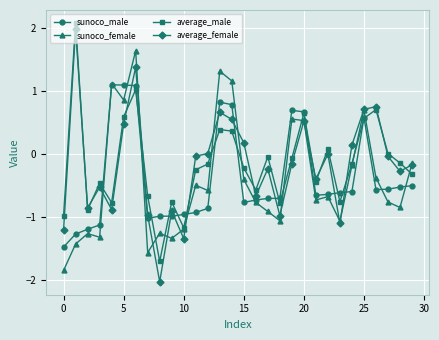

What is the value of the sunoco_female point at the 6th from the left?

0.9